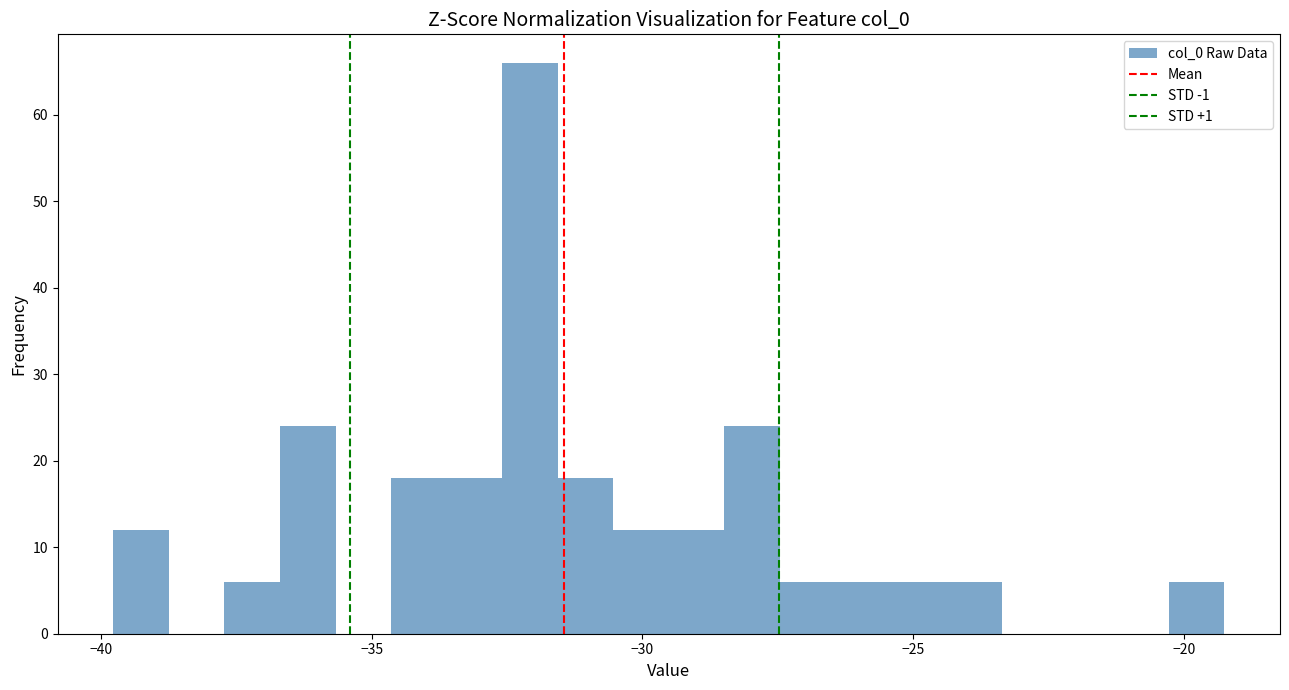

Around what value on the x-axis is the tallest bar? Give the approximate position of its centre, as read against the axis.

-32.0